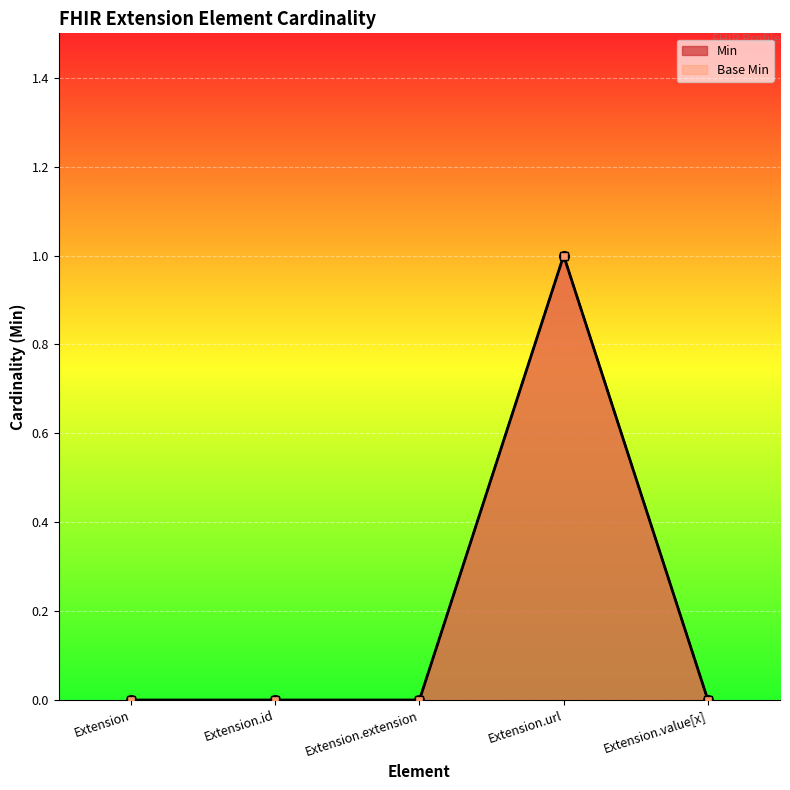

The Min series shows 1 at Extension. True or false?

False